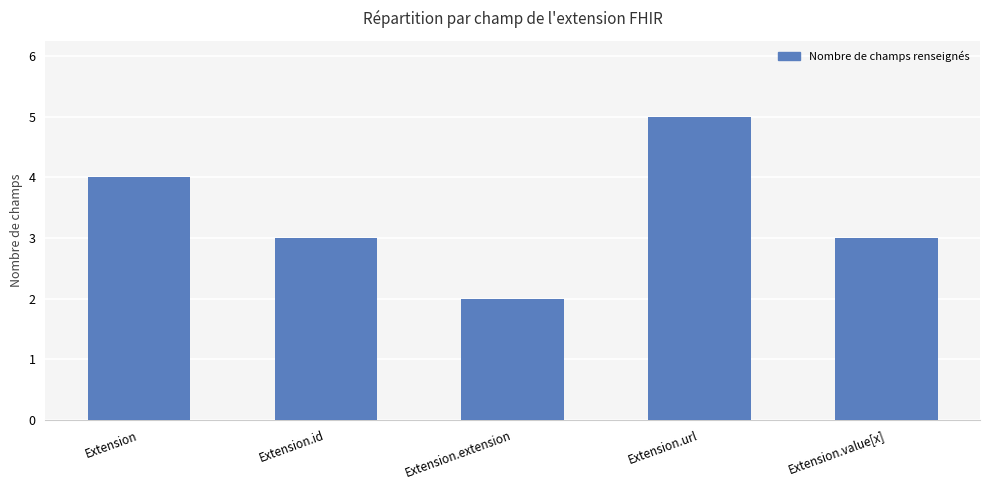

What is the value of the 4th bar from the left?

5